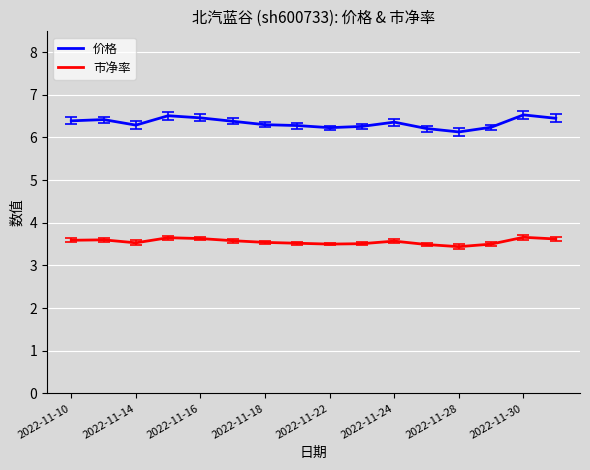

True or false: 价格 and 市净率 cross at least once.

False